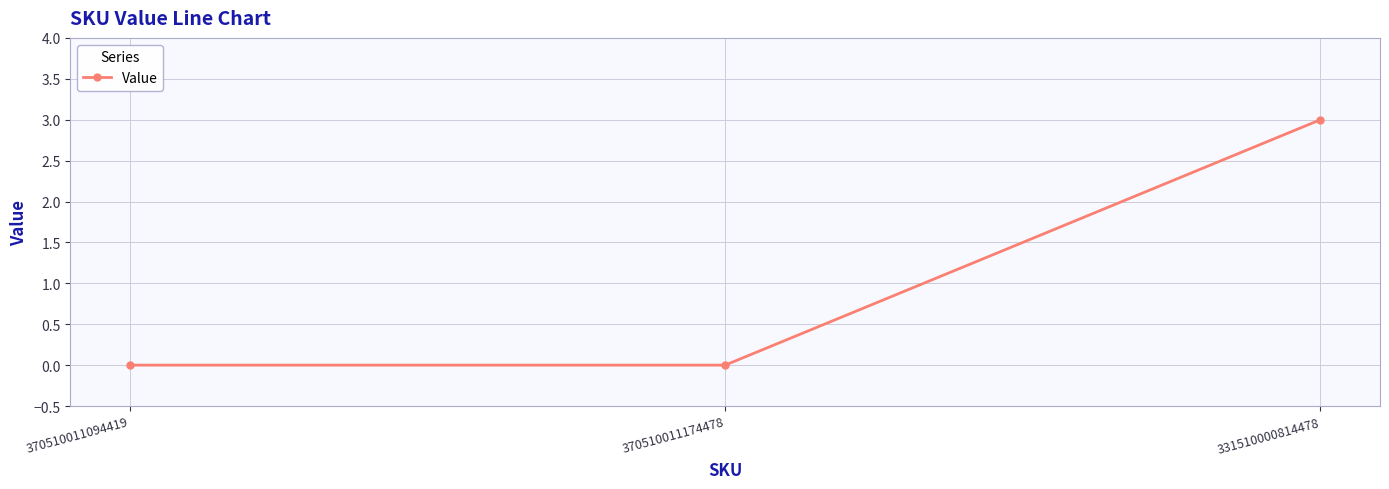

Reading left to right, transcribe all the data shown in this chart.

370510011094419=0	370510011174478=0	331510000814478=3